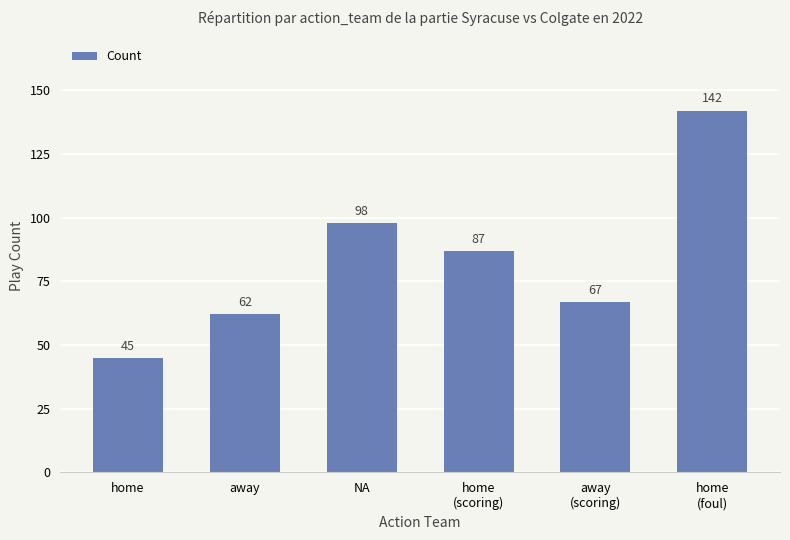

What is the label of the 3rd bar from the right?

home
(scoring)